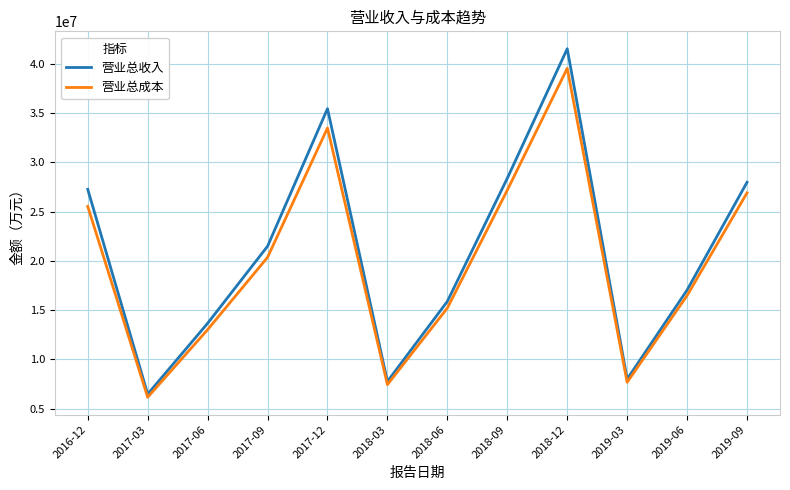

Which category has the highest value in the 营业总收入 series?

2018-12